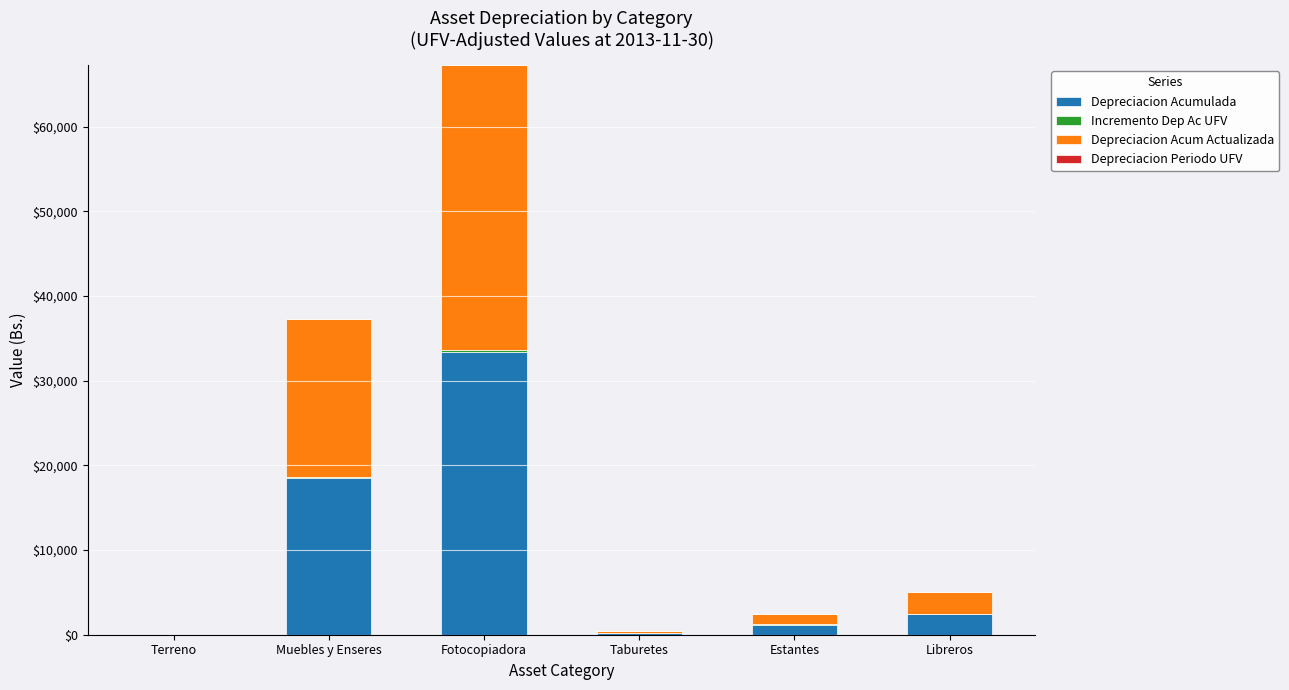

How many categories are shown in the chart?

6